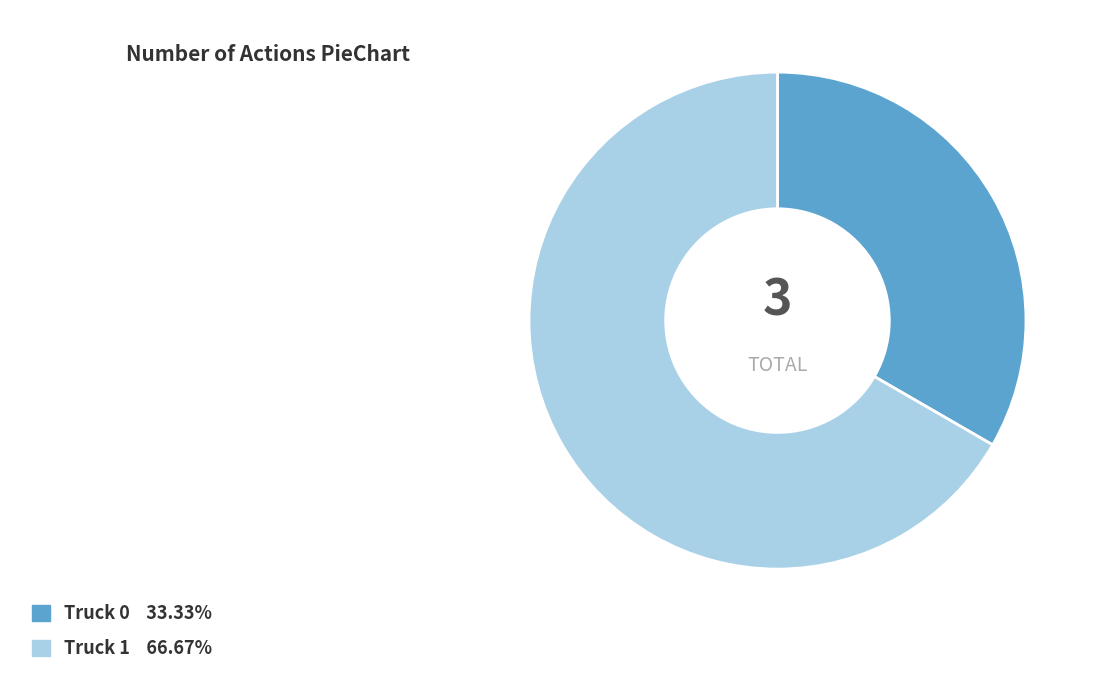

Which category has the smallest portion of the pie?

Truck 0